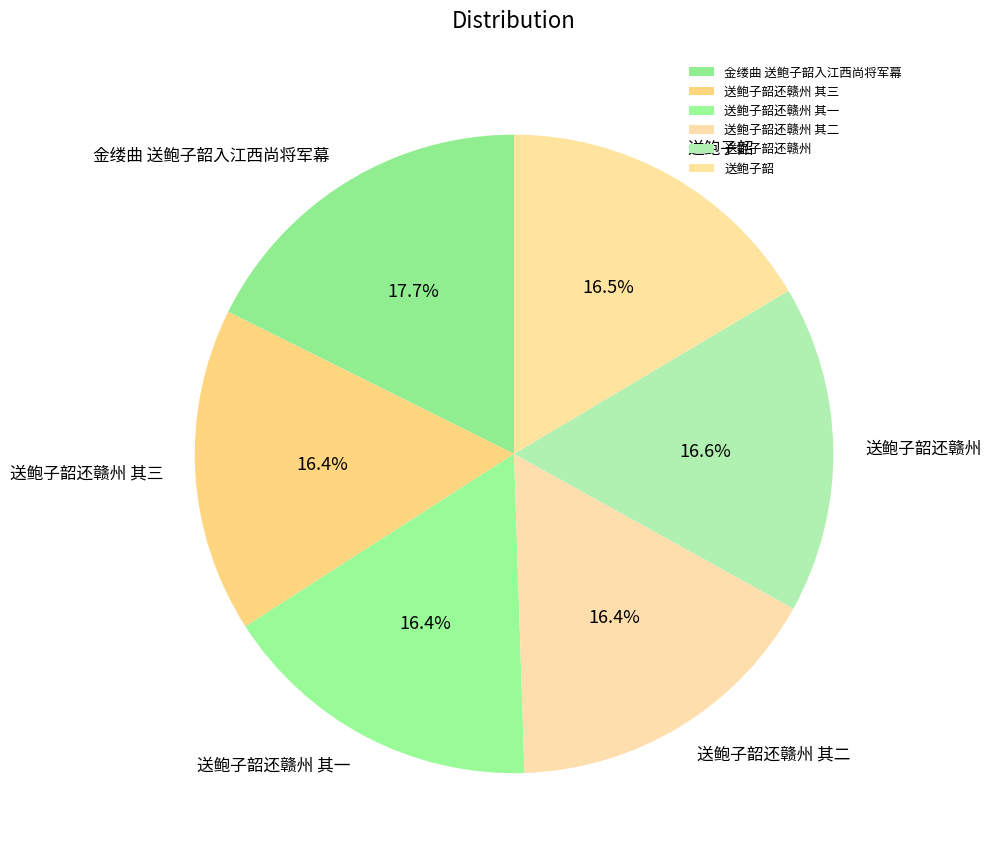

Does 送鲍子韶 represent more than half of the total?

No